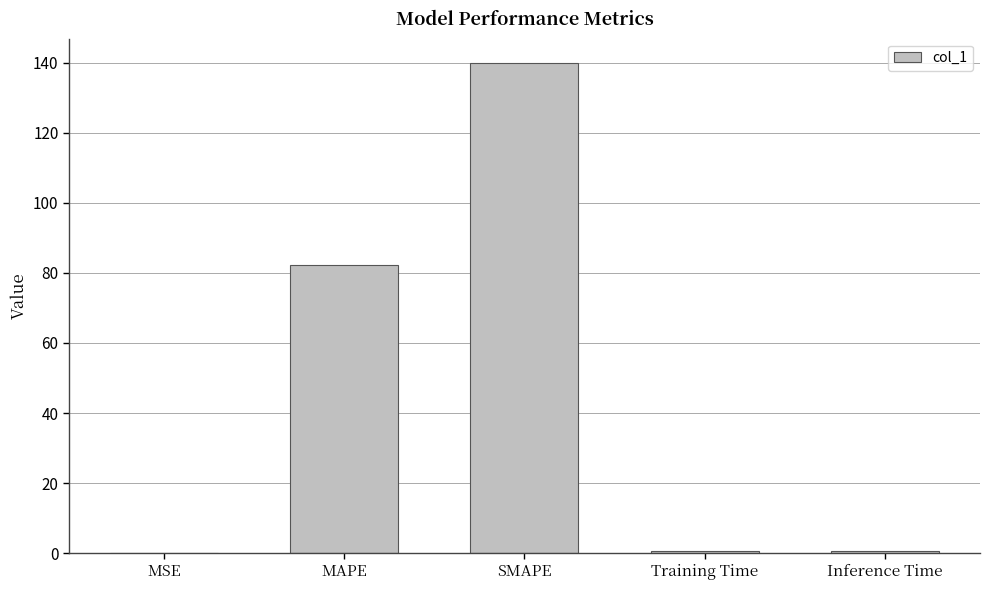

What is the difference between the values at Training Time and SMAPE?

139.2